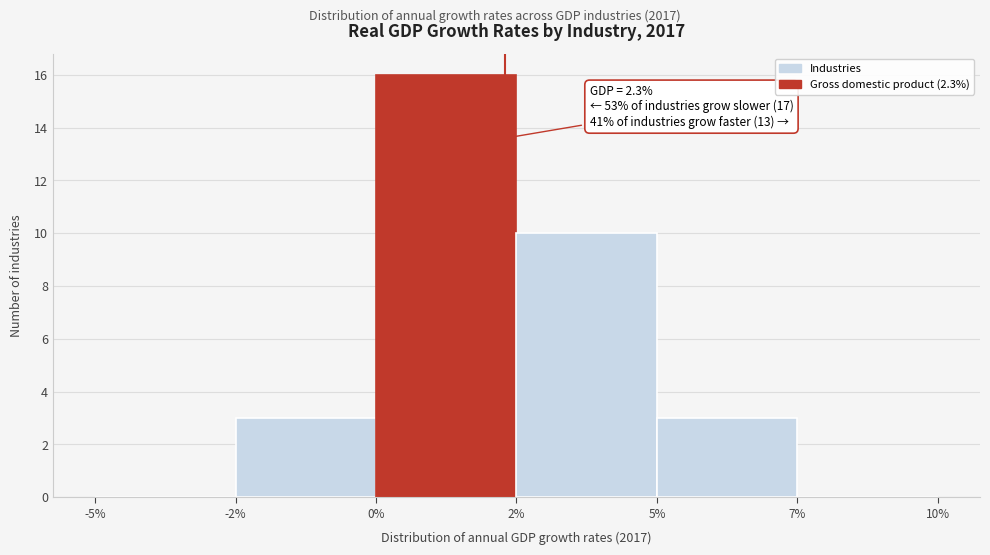

Reading right to left, what are all the values shown in this chart?

7%=0	5%=3	2%=10	0%=16	-2%=3	-5%=0